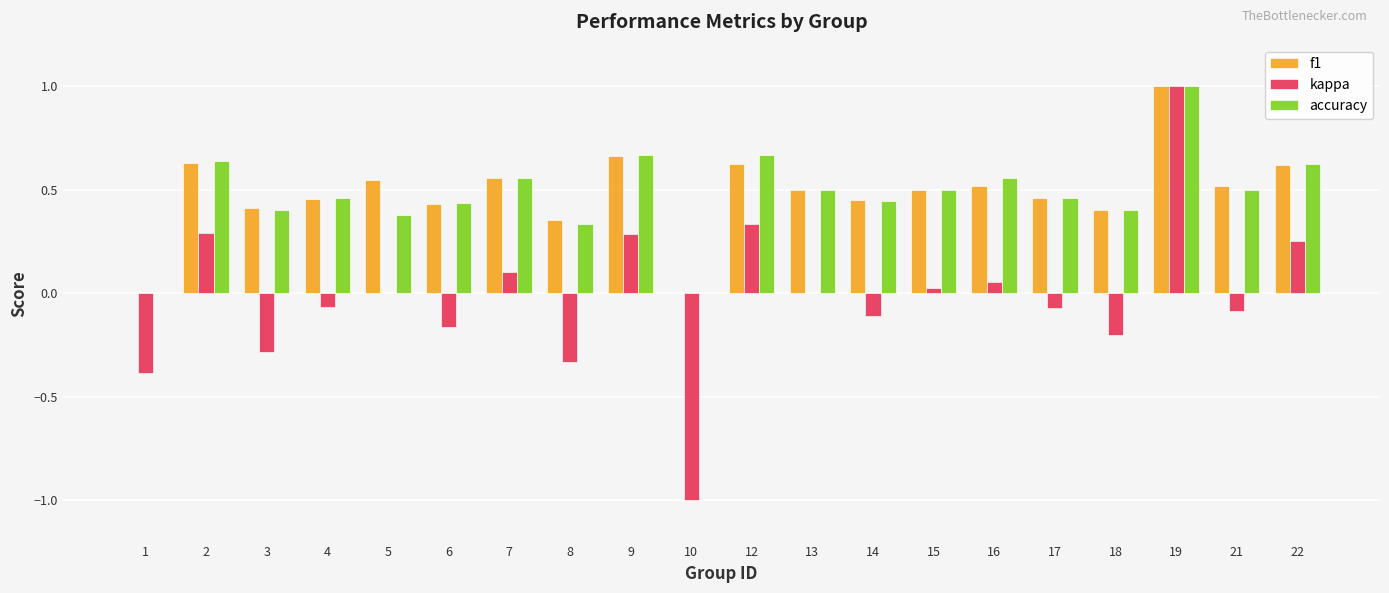

What is the maximum value shown in the chart?

1.0